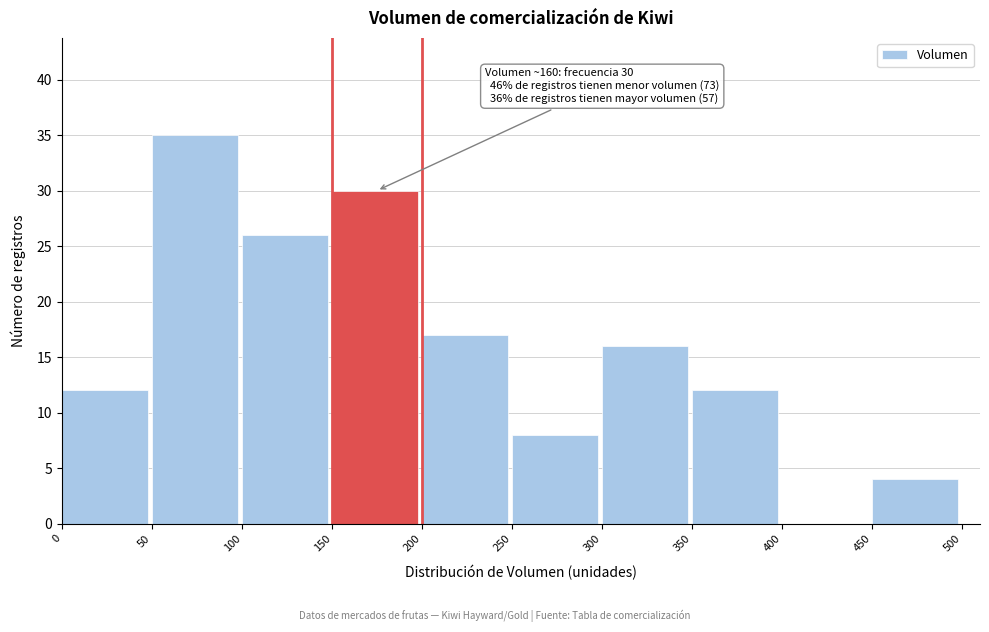

Which range on the x-axis has the tallest bar?

50 to 100